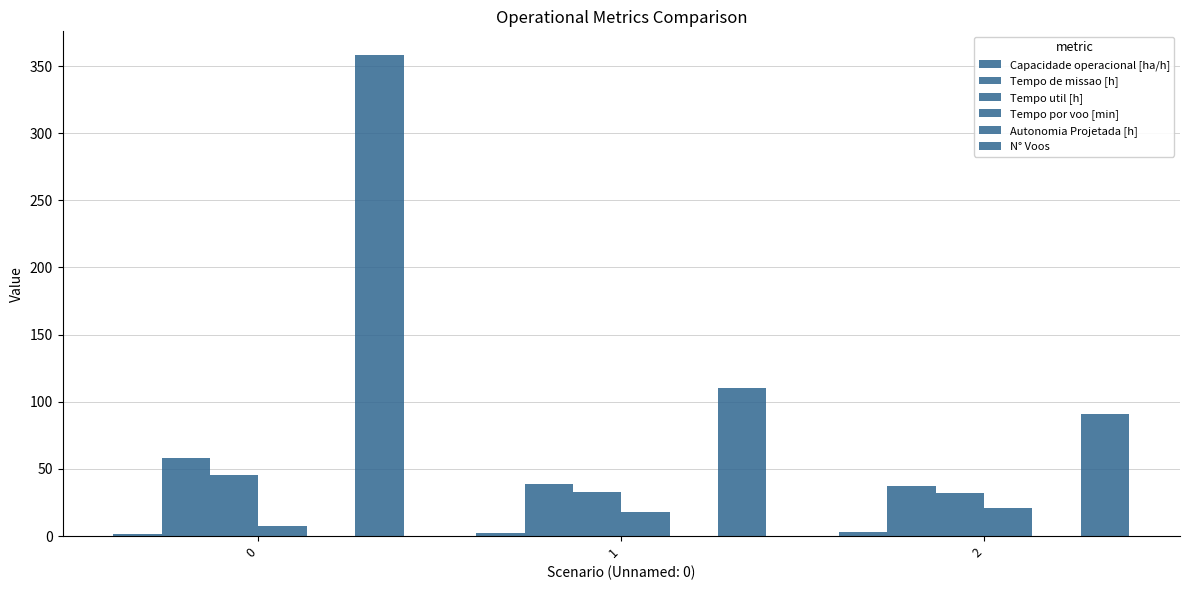

List the labels in order of Capacidade operacional [ha/h] value, smallest first.

0, 1, 2